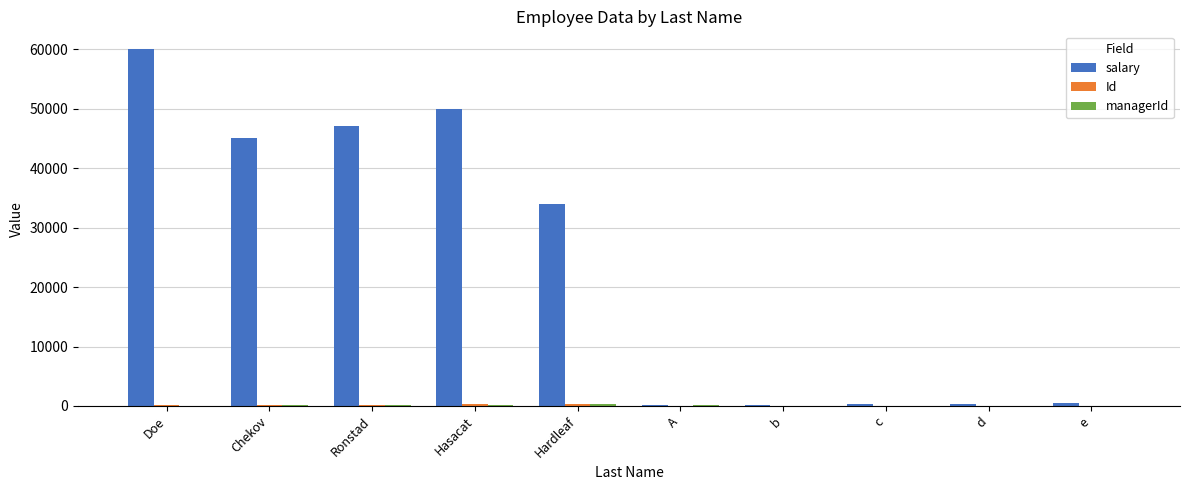

At which category does the chart reach its peak across all series?

Doe